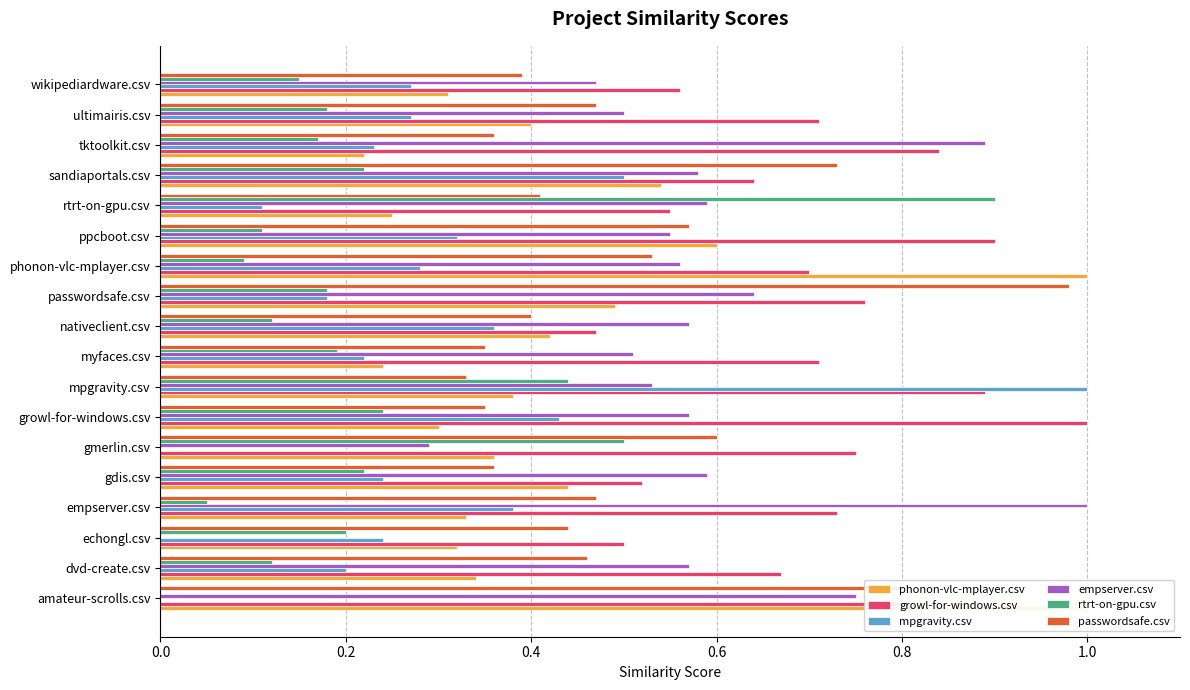

Is the value of growl-for-windows.csv at dvd-create.csv greater than the value of passwordsafe.csv at amateur-scrolls.csv?

No